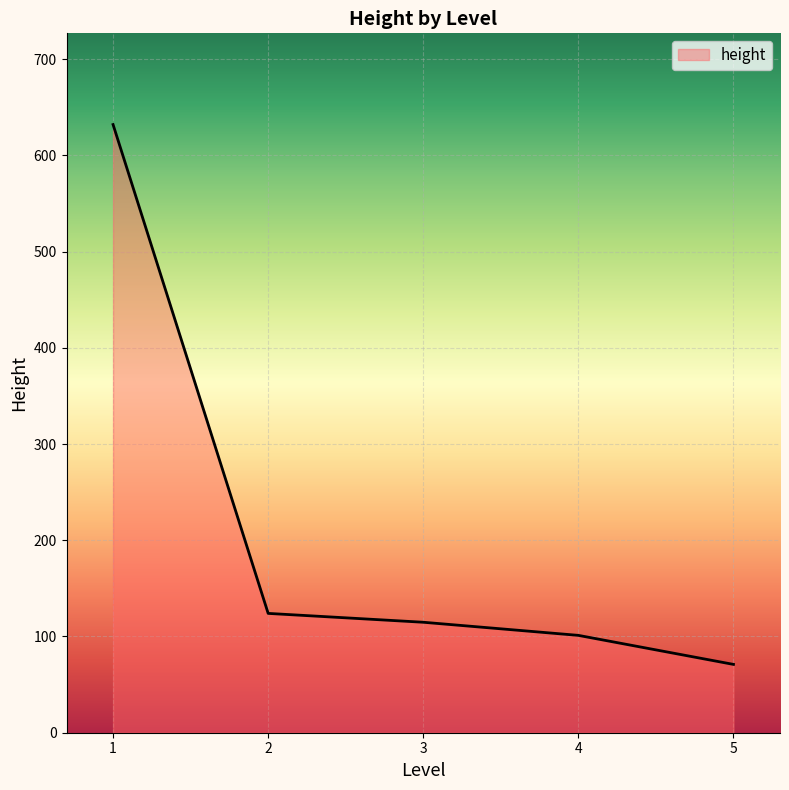

The value at 2 is 174.6. True or false?

False